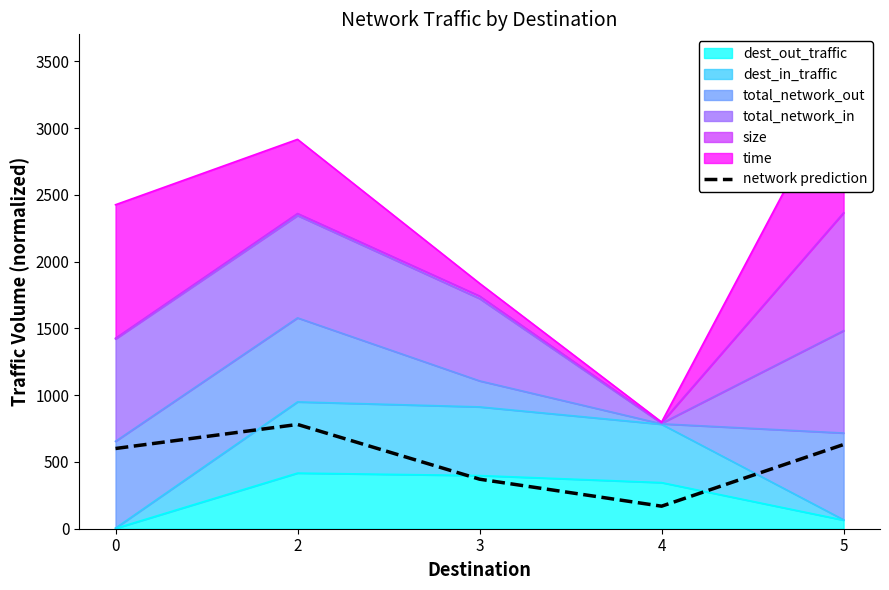

Rank the categories by value from highest to lowest.

2, 5, 0, 3, 4